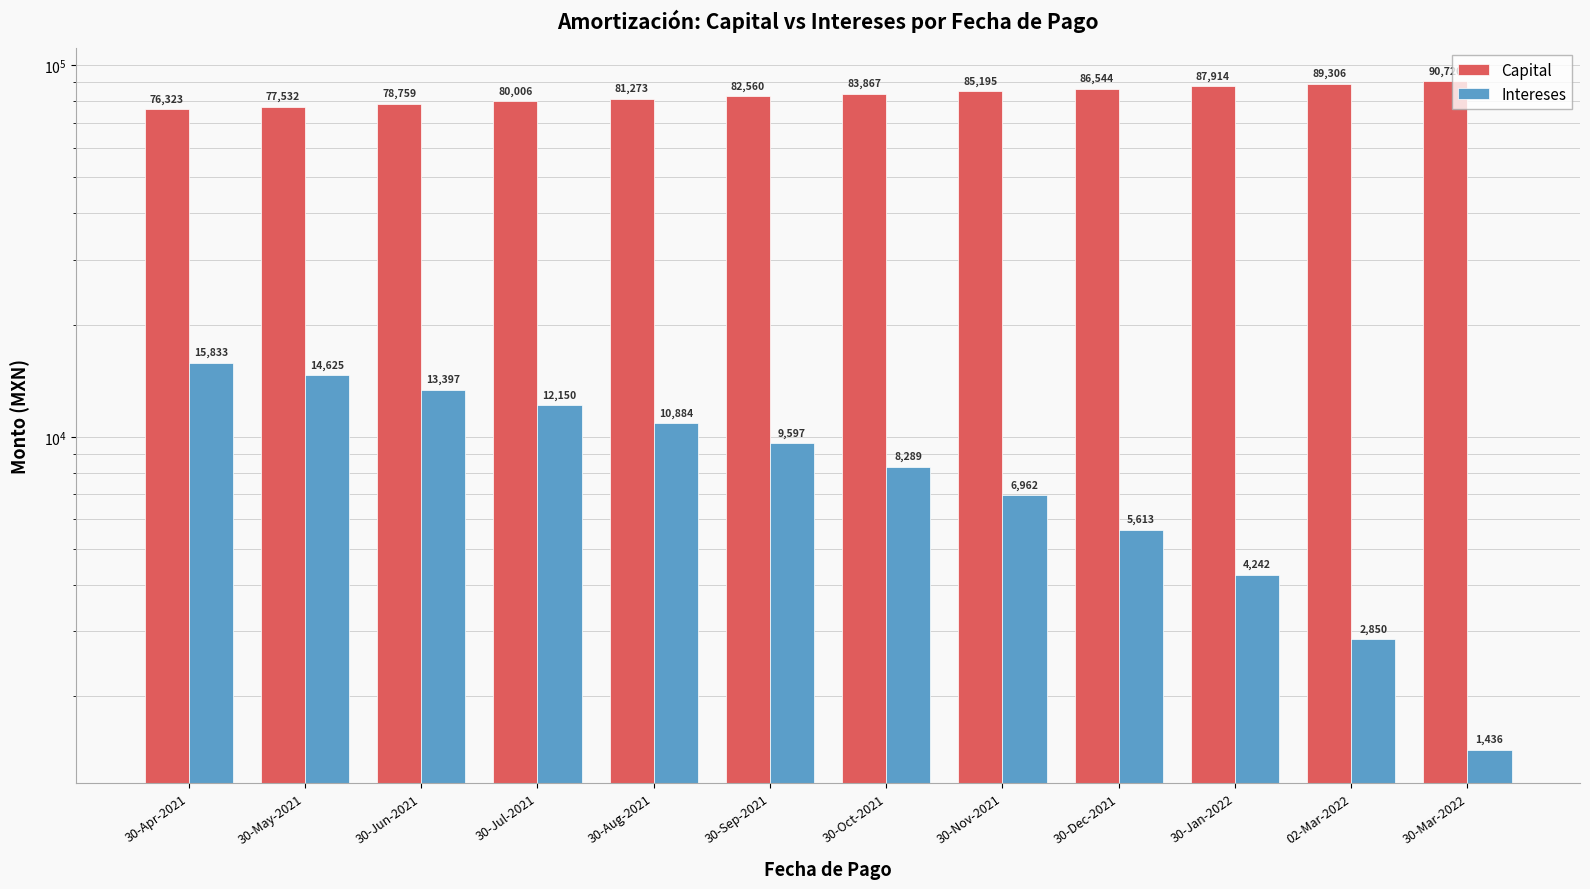

What is the value of the Intereses bar at the 5th from the left?

10883.5